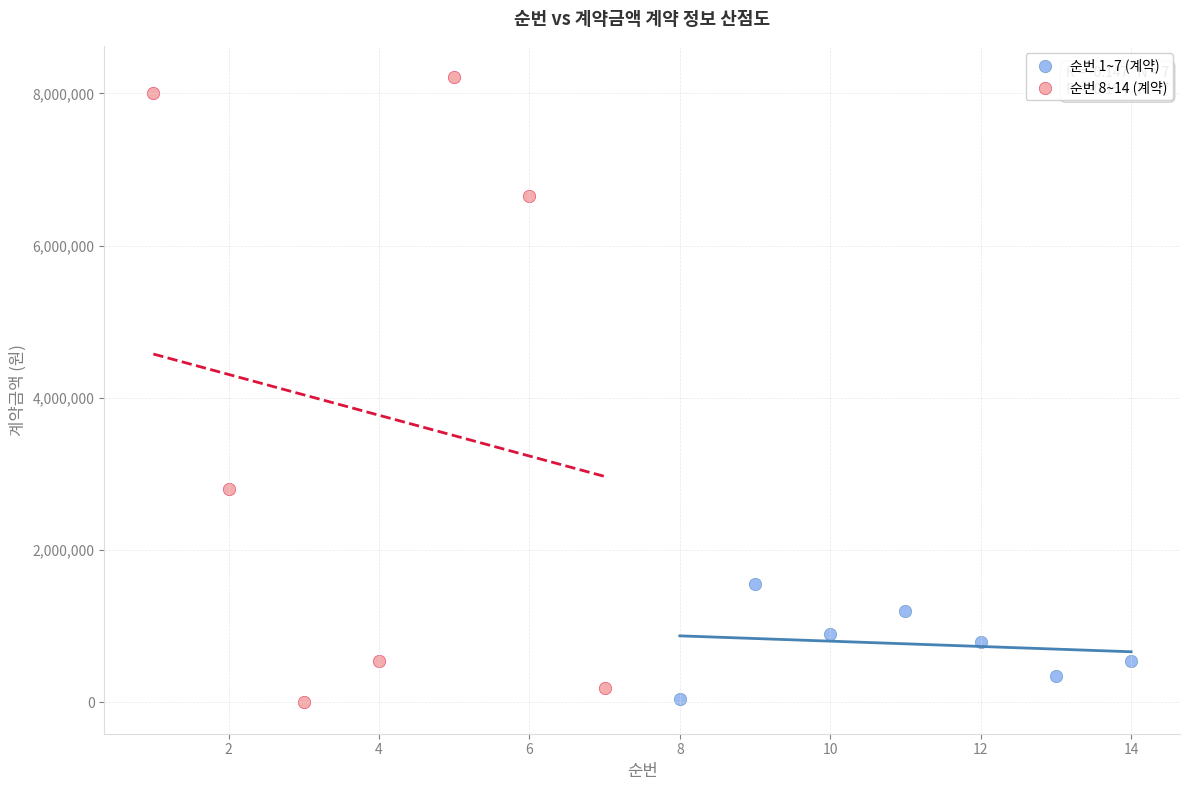

Which series reaches the maximum Y coordinate?

순번 8~14 (계약)